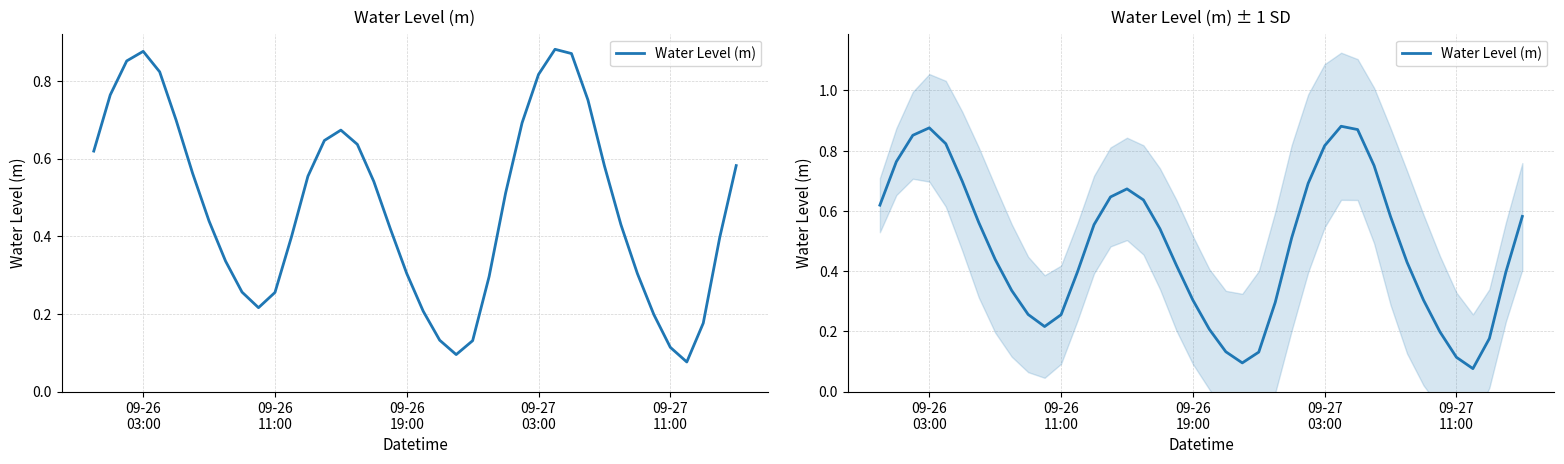

Is it true that the value at 09-27 11:00 is 0.2?

False